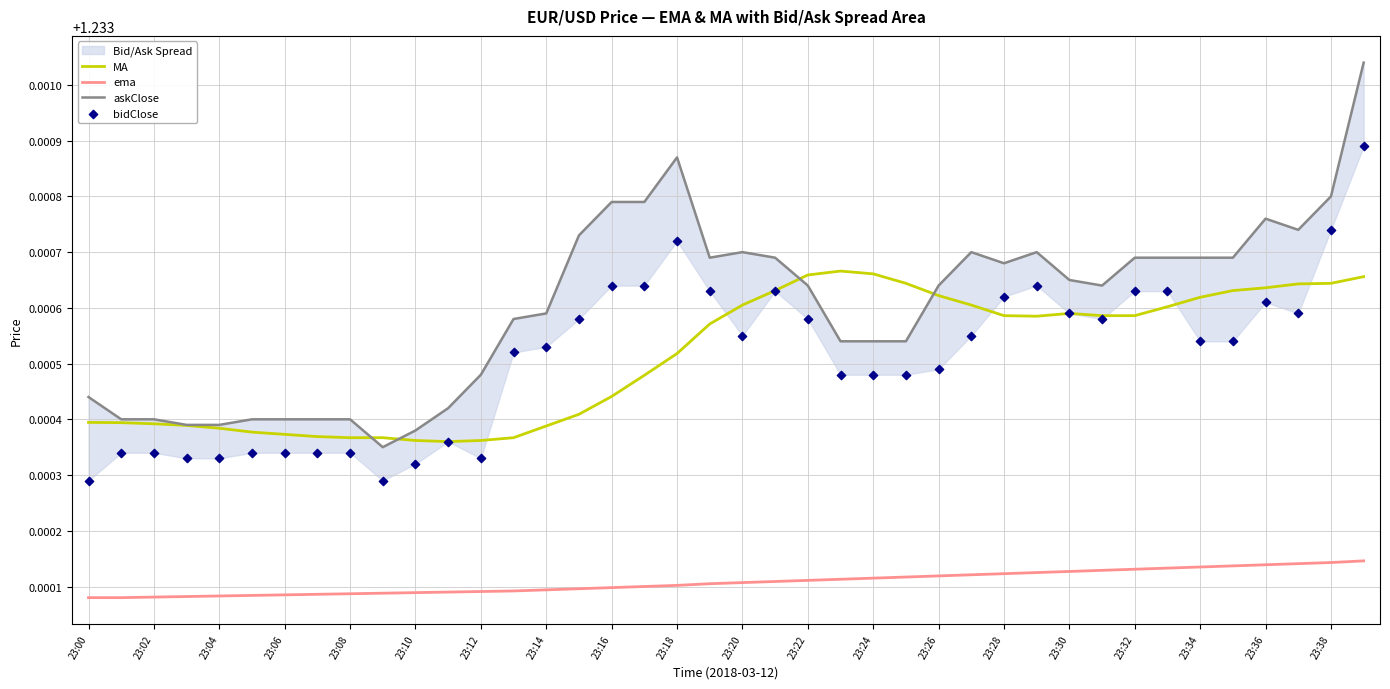

Which series contains the lowest Y value?

ema